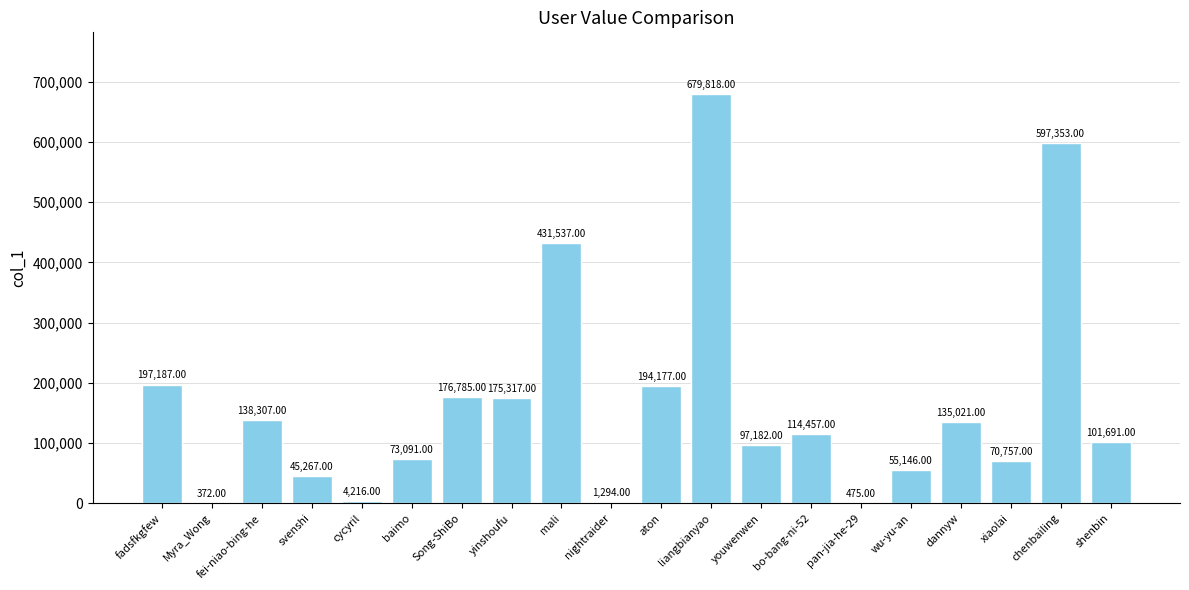

What is the difference between the values at mali and bo-bang-ni-52?

317080